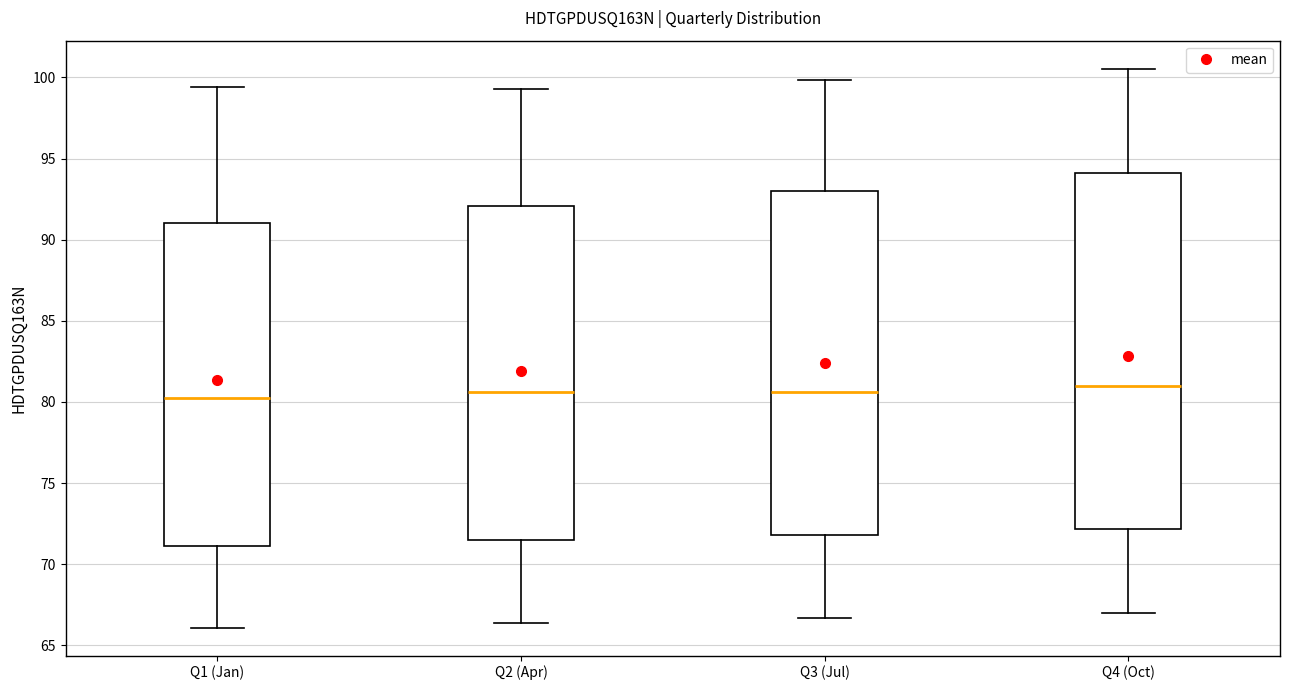

Where is the upper edge of the box for Q2 (Apr) on the y-axis? The values are not printed on the chart, so give them approximately, as read against the axis.

92.0